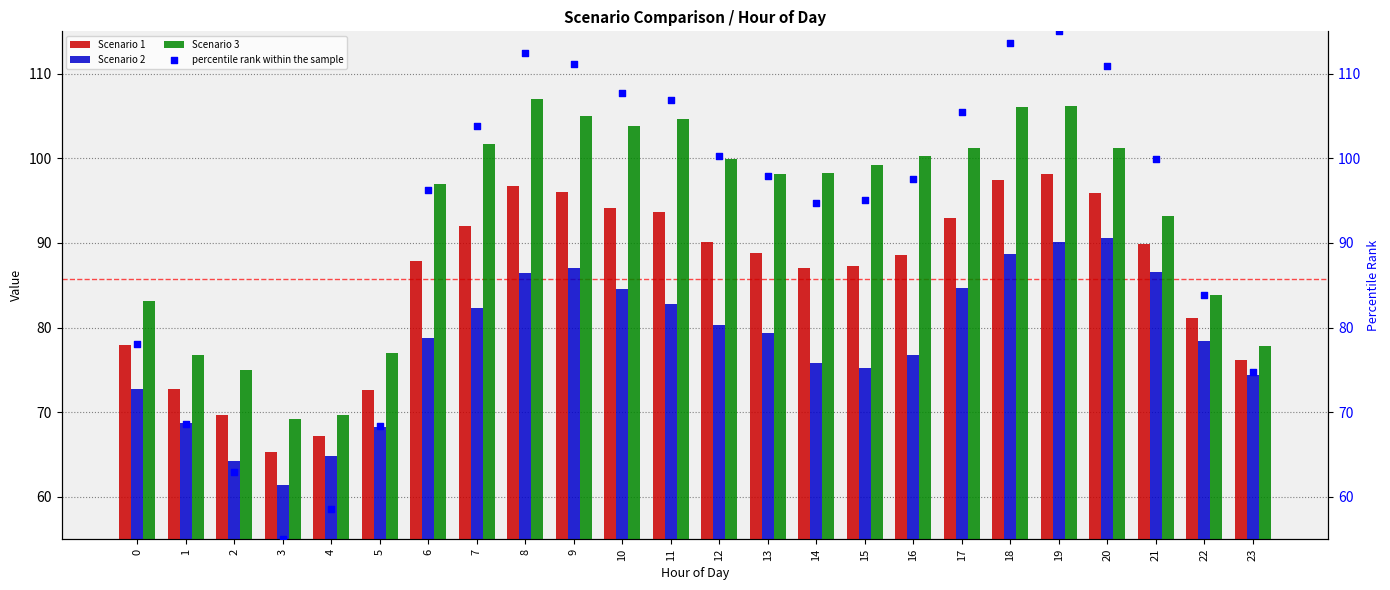

Which series reaches the maximum Y coordinate?

percentile rank within the sample